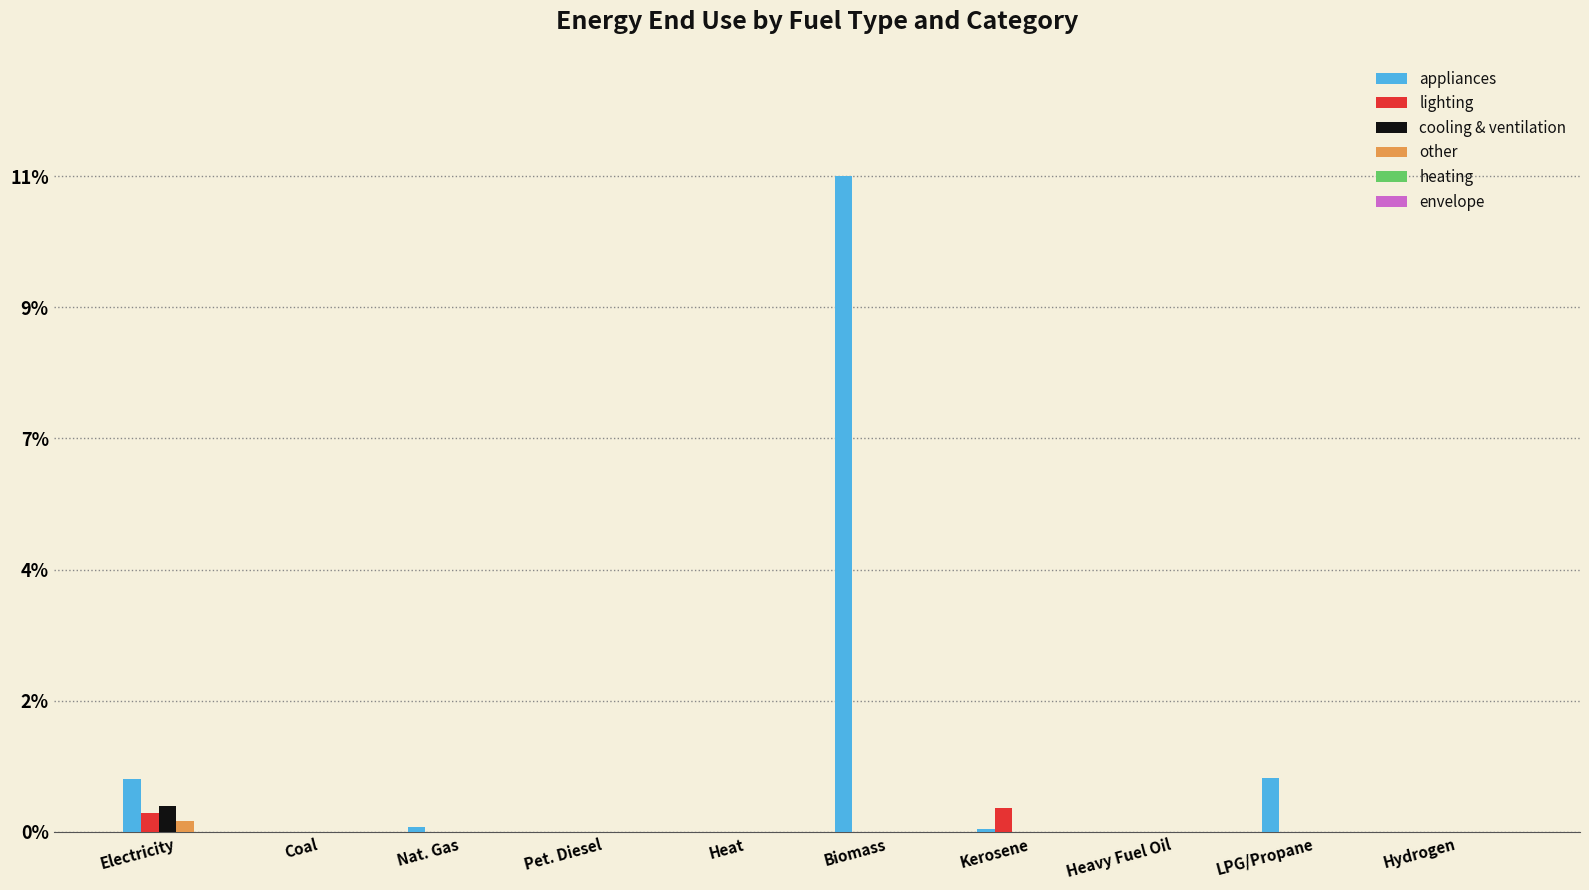

The other series shows -0.1 at Heavy Fuel Oil. True or false?

False